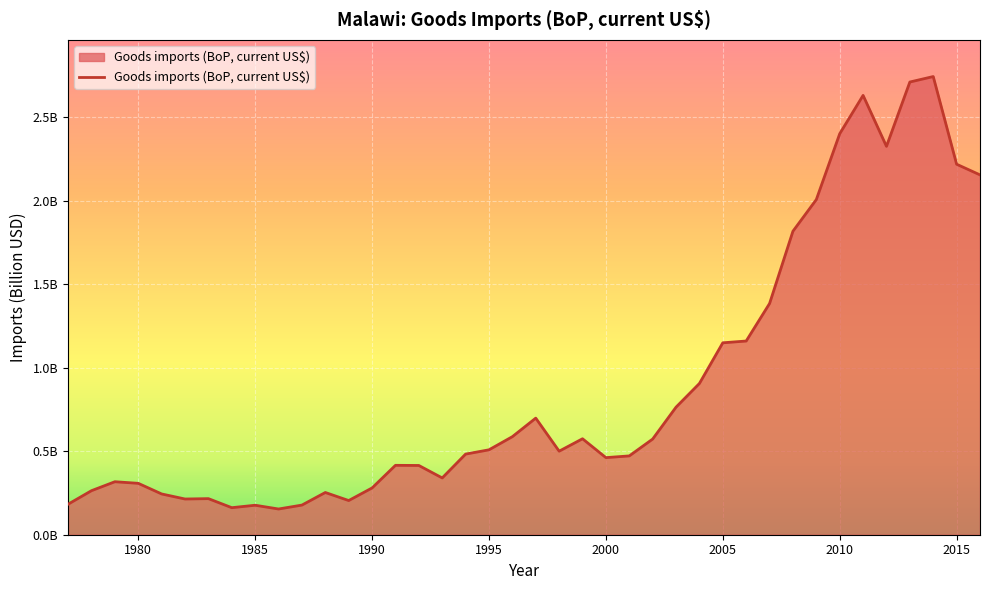

What is the sum of all values?

35.6